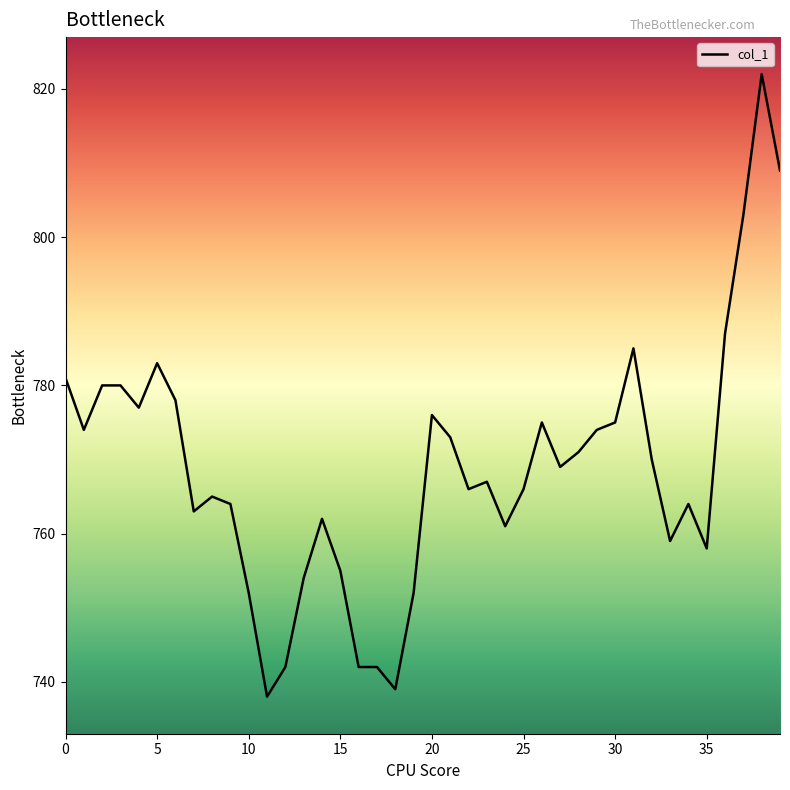

What is the greatest value displayed?

822